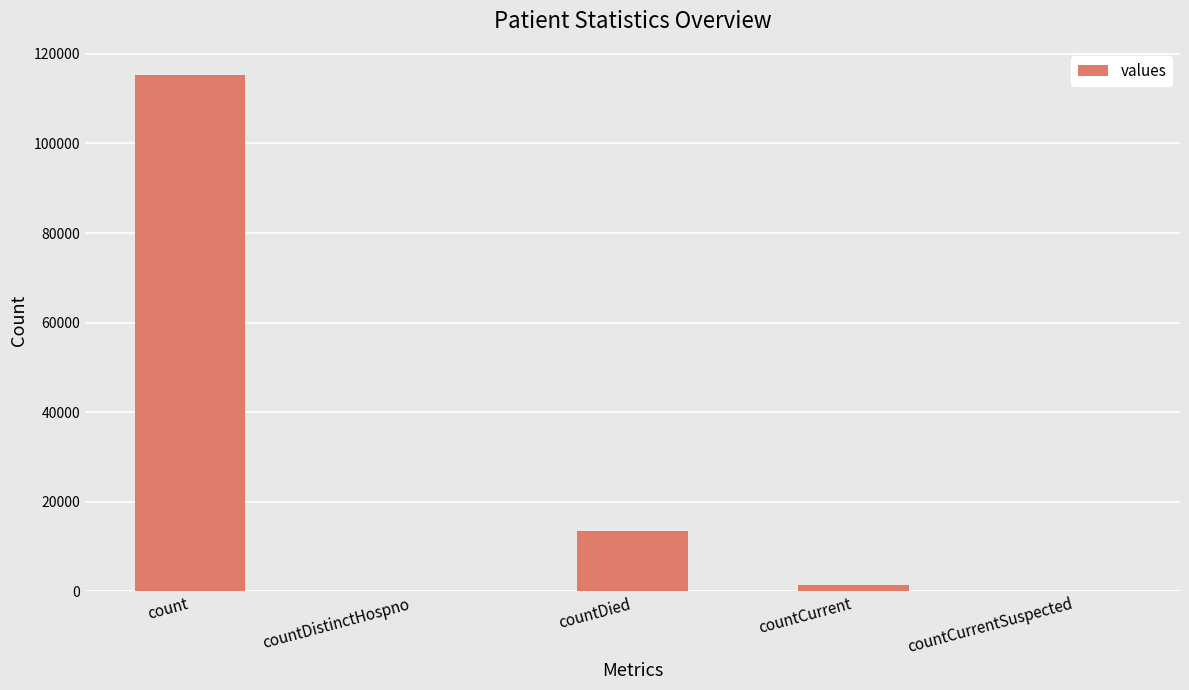

What is the sum of the values at countDied and count?

128722